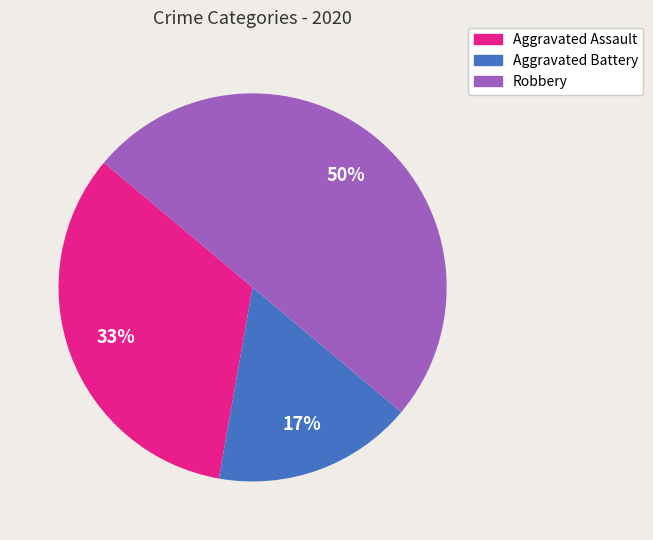

To the nearest percent, what portion does Aggravated Assault represent?

33%